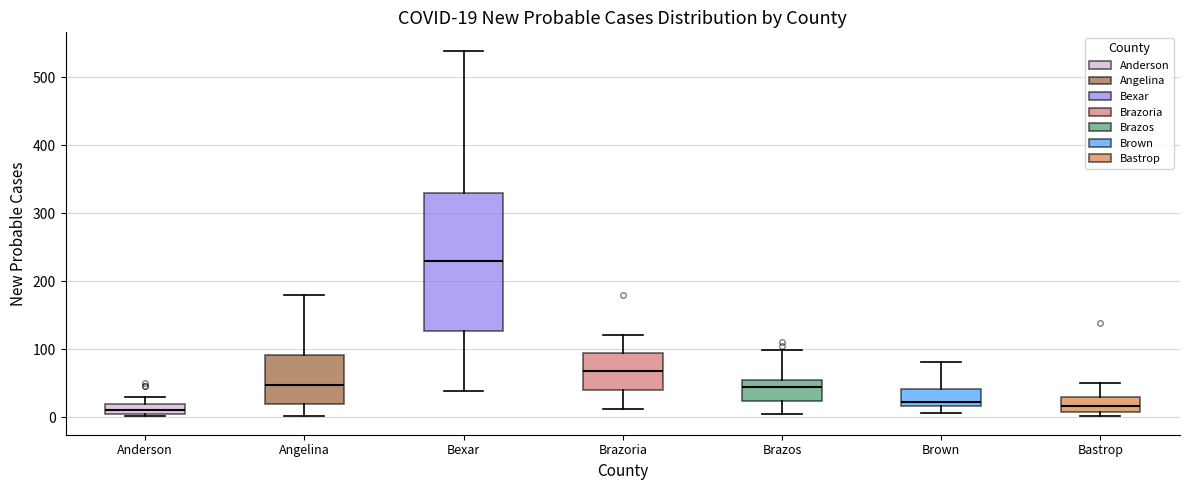

Which box is the tallest, from its lower edge to its upper edge?

Bexar